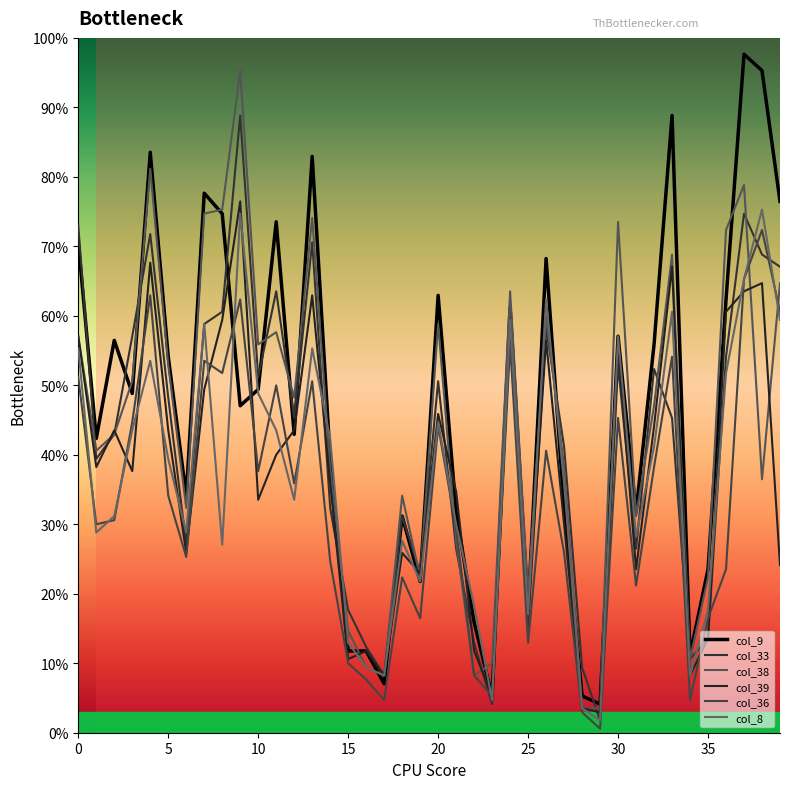

Does the chart display data point markers on the line(s)?

No